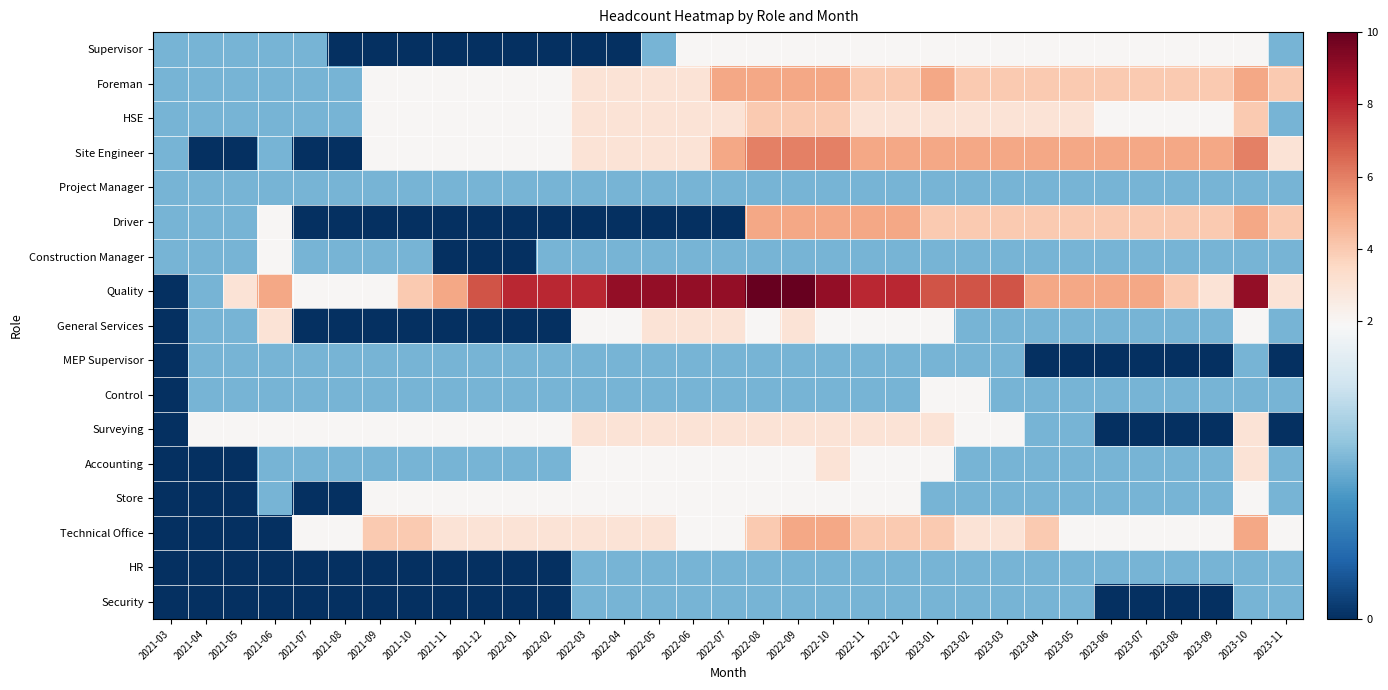

Which series has the widest spread of values?

Quality